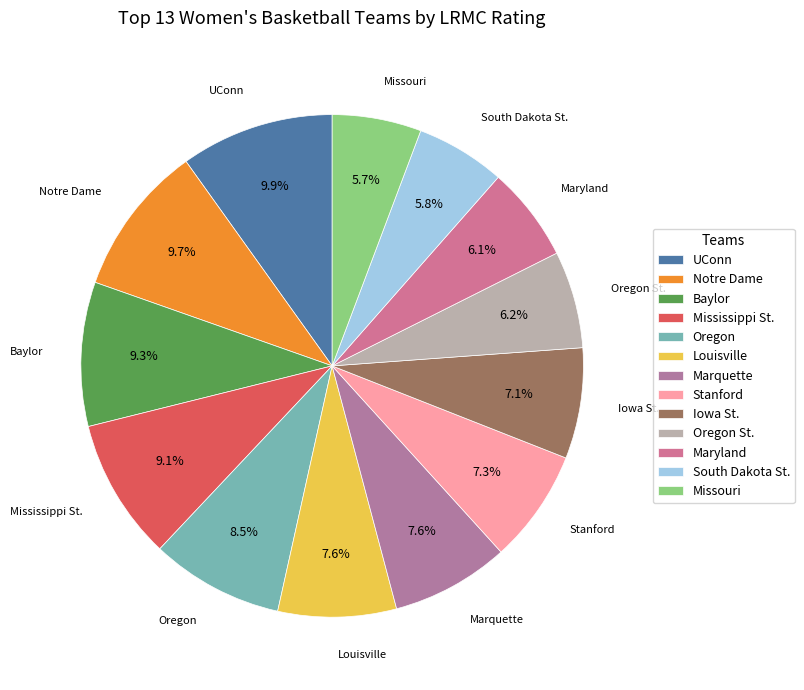

Is there a majority slice in this chart?

No